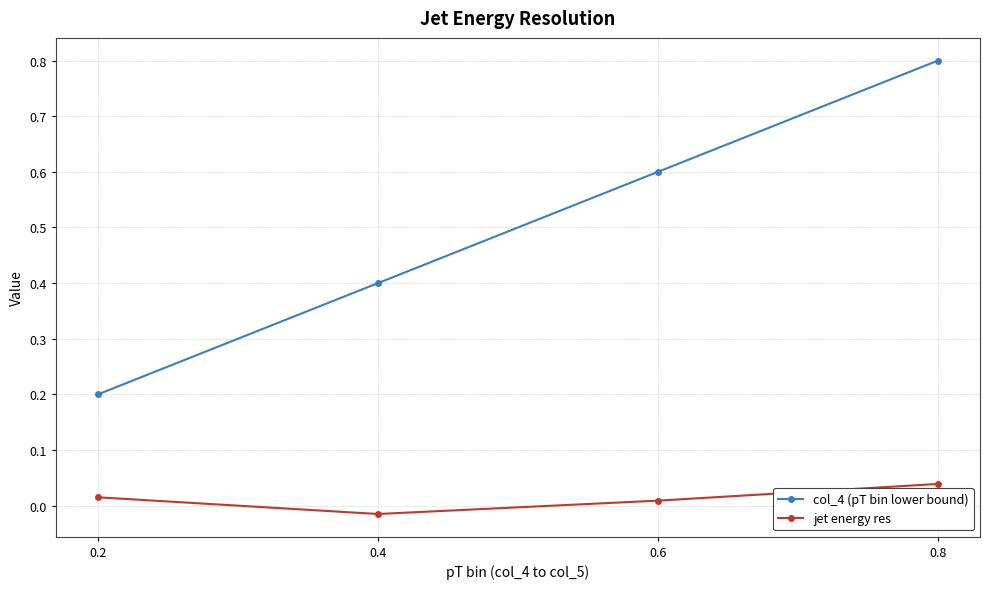

Rank the series by their maximum value, from lowest to highest.

jet energy res, col_4 (pT bin lower bound)